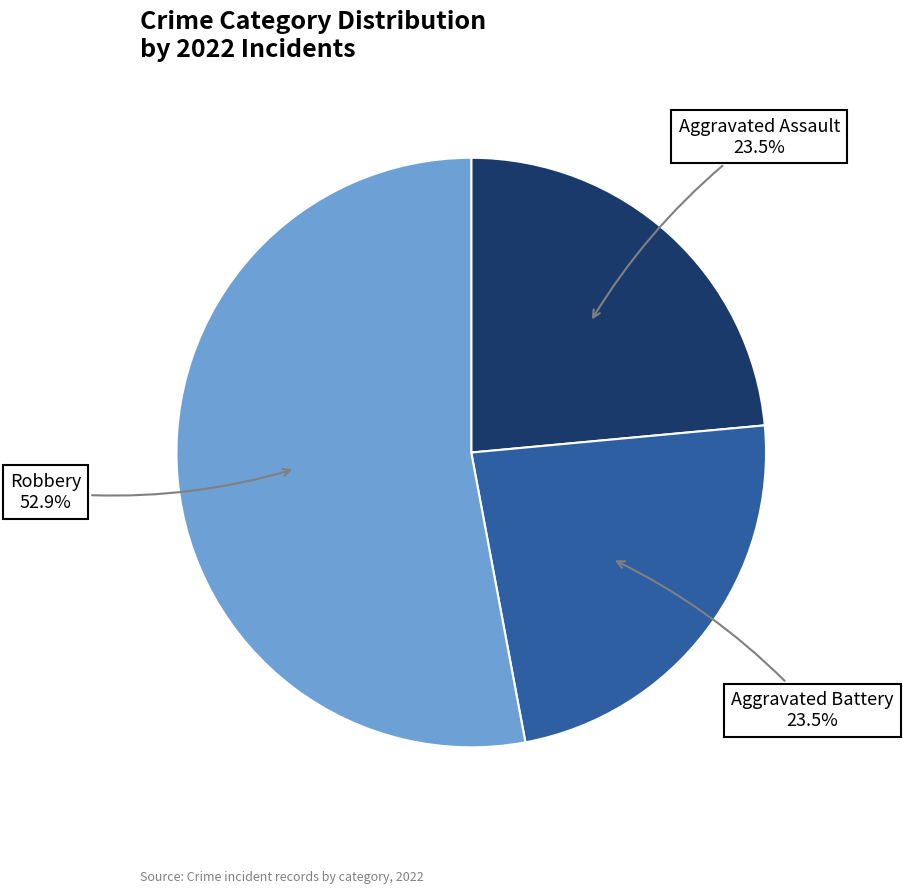

How many slices are in this pie chart?

3